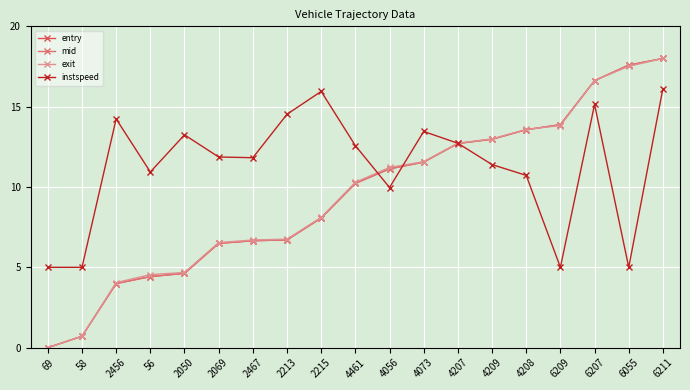

What is the maximum value shown in the chart?

18.0